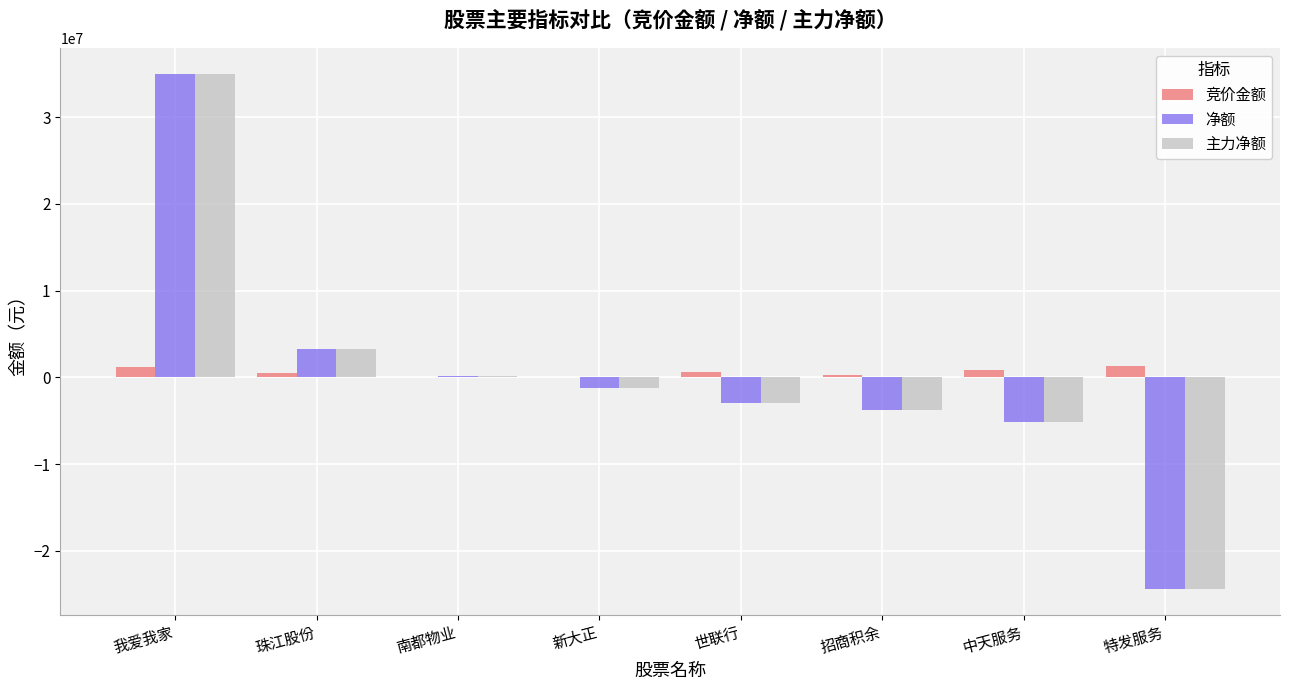

What are all the series names shown in the legend?

竞价金额, 净额, 主力净额